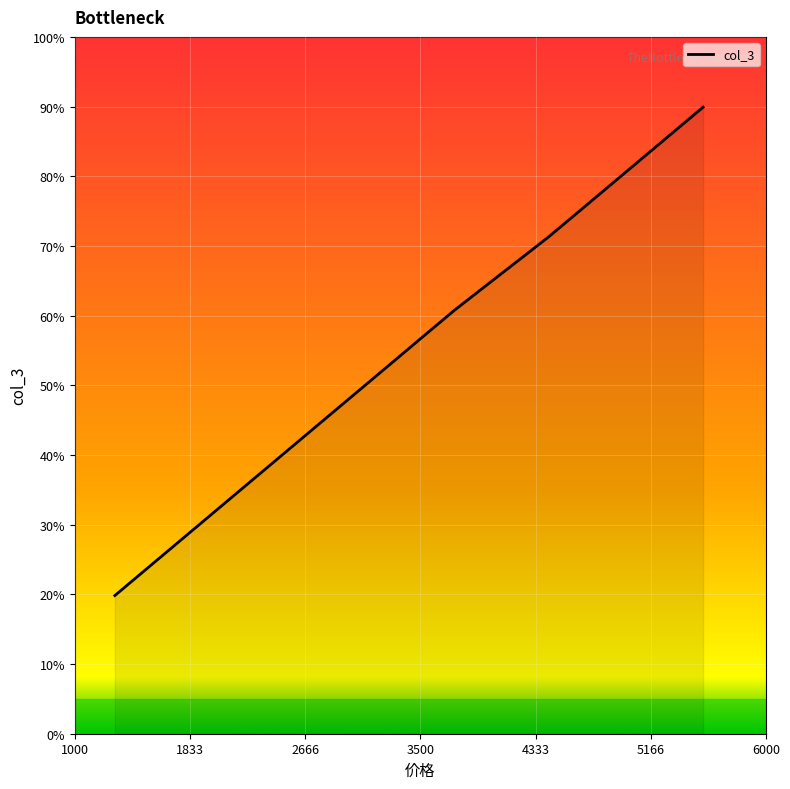

What is the maximum value shown in the chart?

89.9